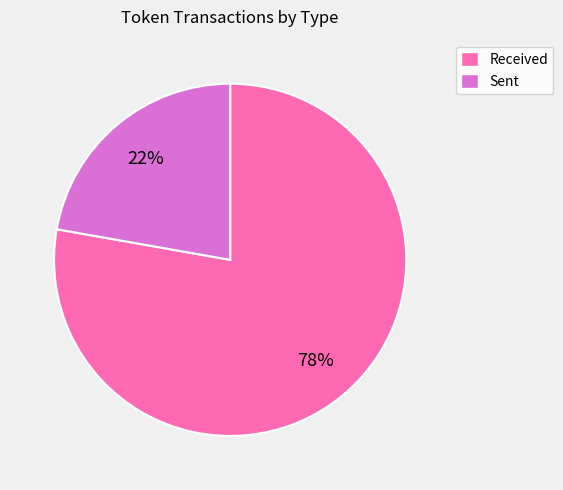

Which category accounts for the majority?

Received